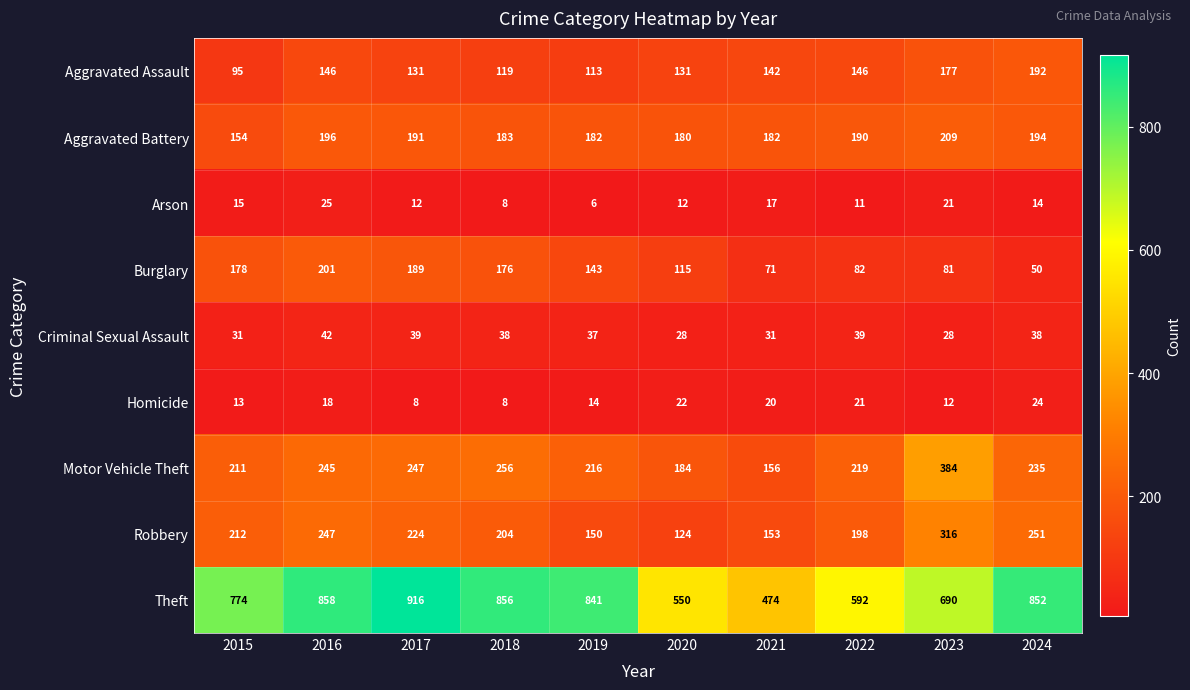

Which category has the lowest value across all series?

2019